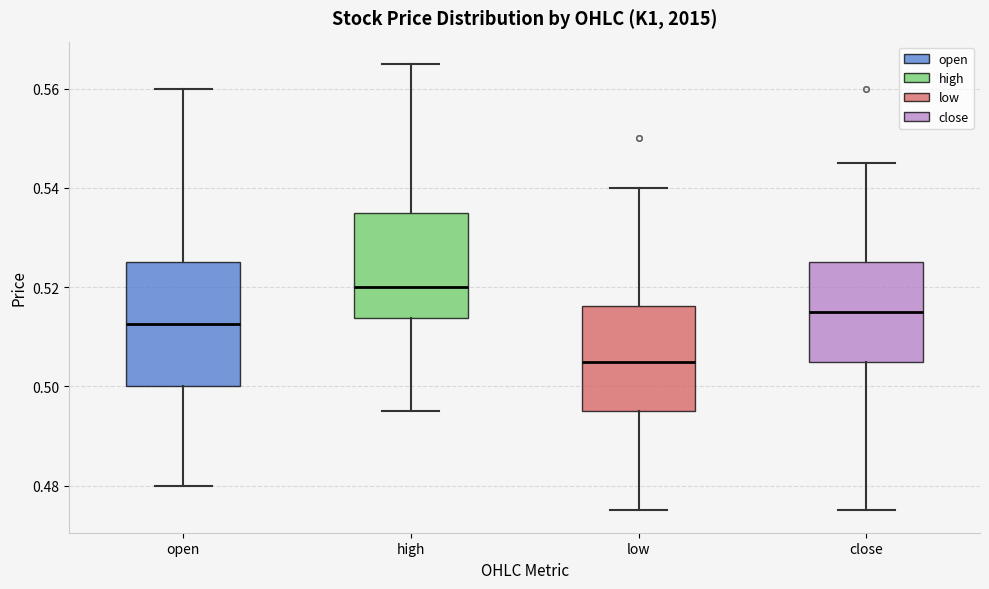

Reading left to right, transcribe this box plot: for each box, give where its median line is, the range the box spans, and where its two whiskers end, as read against the y-axis. The values are not printed on the chart, so give them approximately, as read against the axis.

open: median 0.512, box 0.500 to 0.526, whiskers 0.480 to 0.560
high: median 0.520, box 0.514 to 0.536, whiskers 0.496 to 0.566
low: median 0.506, box 0.496 to 0.516, whiskers 0.476 to 0.540
close: median 0.516, box 0.506 to 0.526, whiskers 0.476 to 0.546